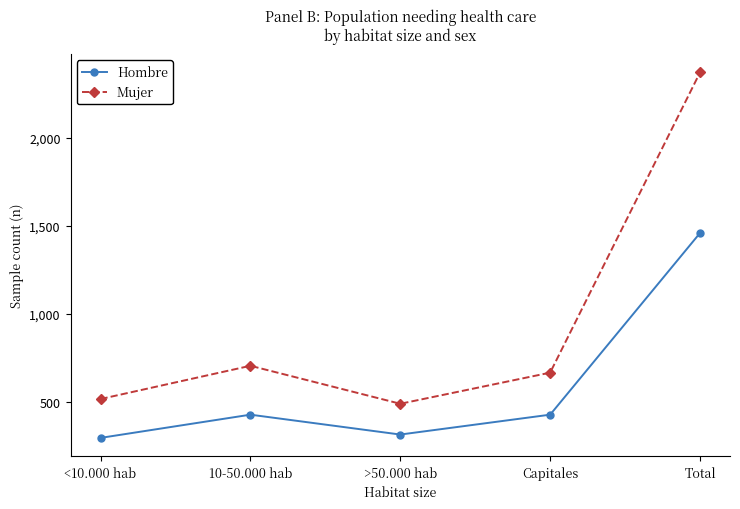

Which category has the highest value across all series?

Total